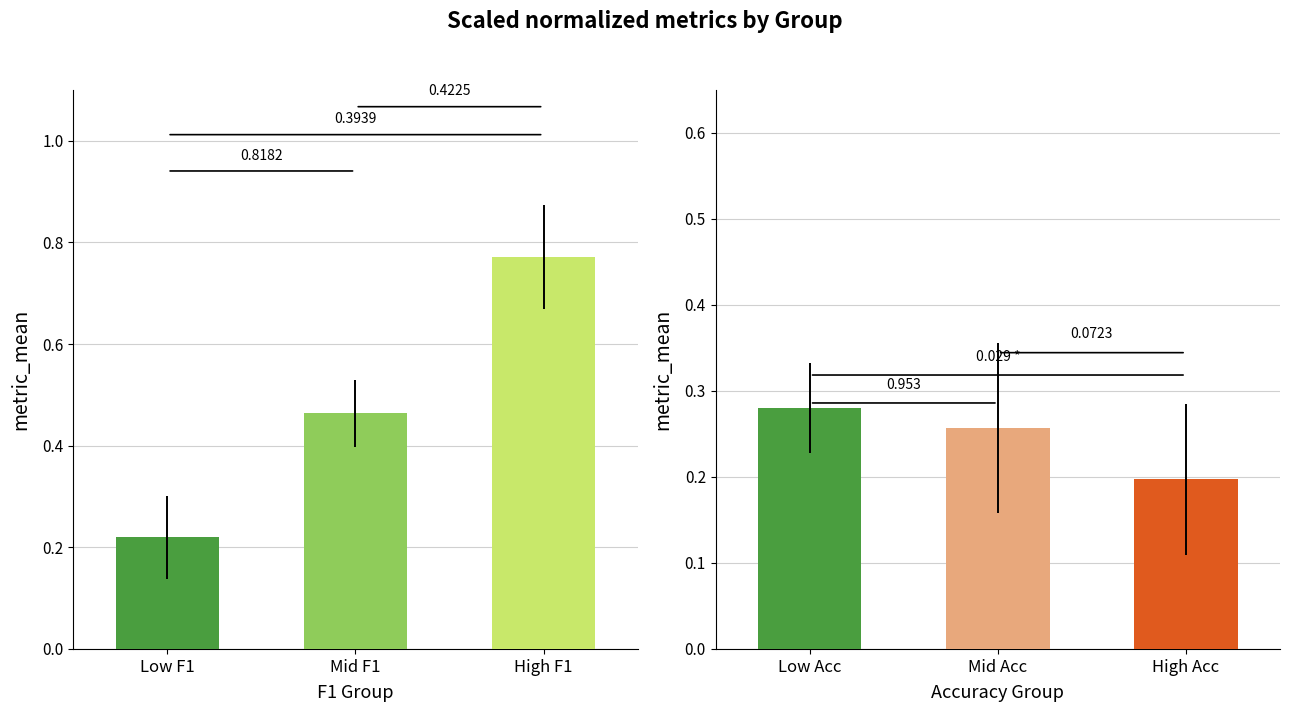

The chart shows a value of 0.5 at Mid F1. True or false?

True